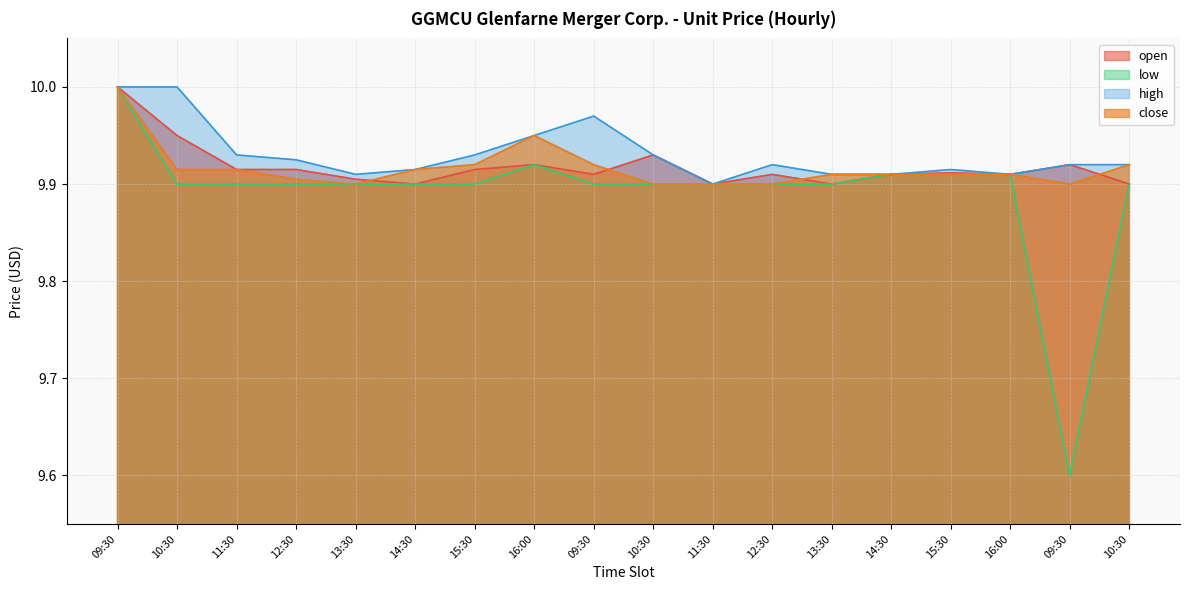

What are all the series names shown in the legend?

open, low, high, close